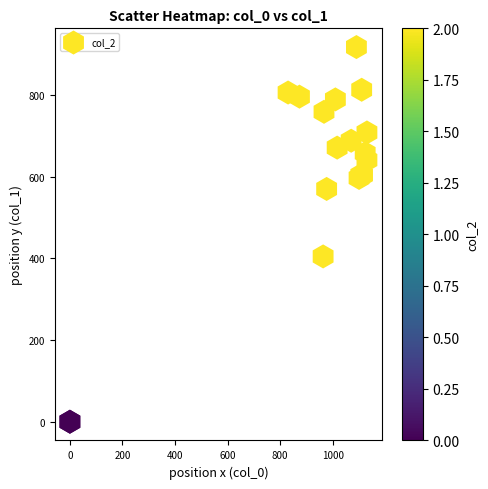

What Y value in the scatter plot is closest to 459?

405.0